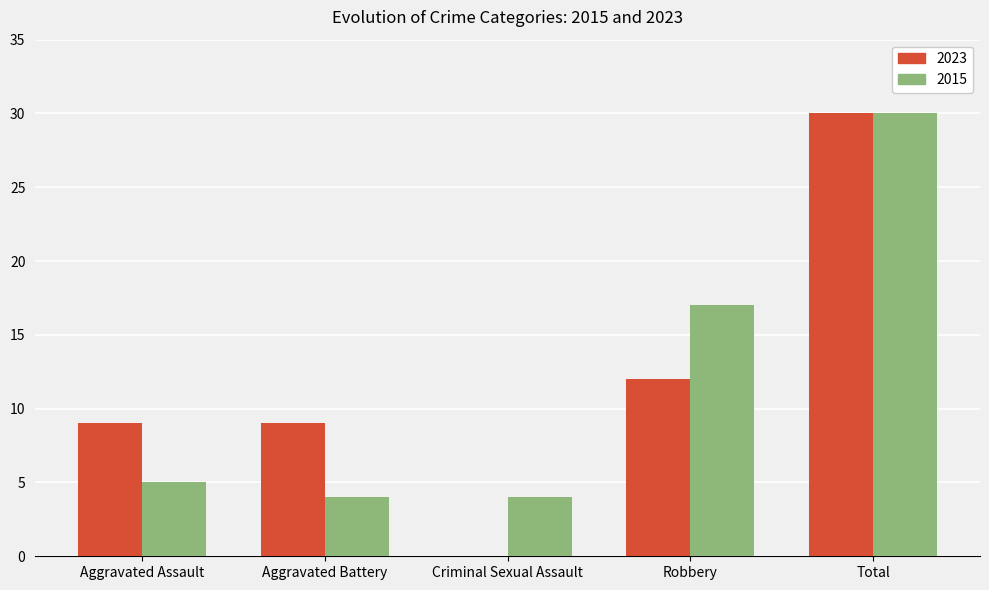

Is the value of 2023 at Criminal Sexual Assault greater than the value of 2015 at Robbery?

No